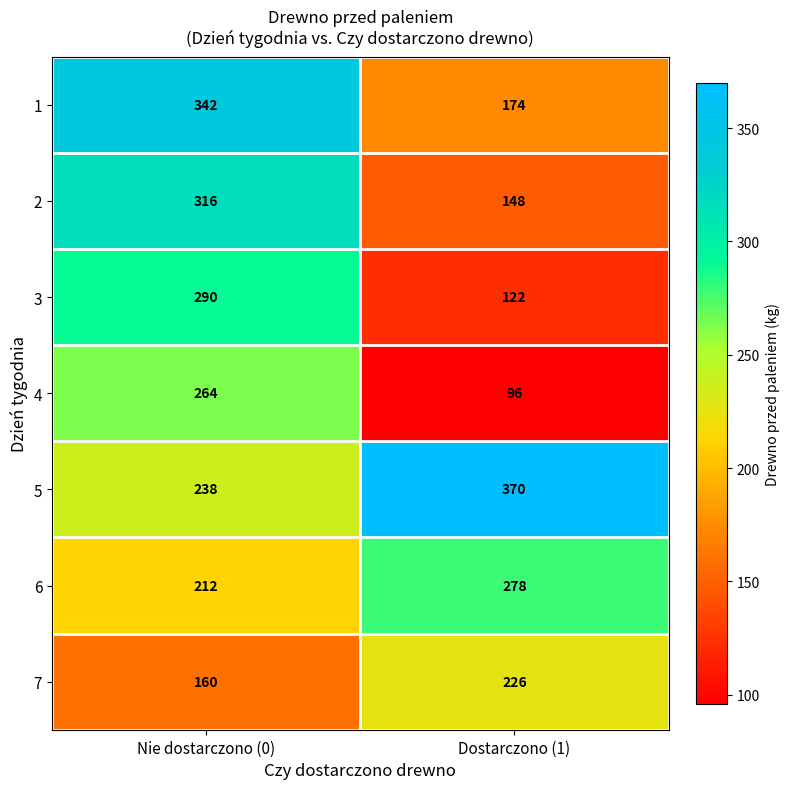

What is the greatest value displayed?

370